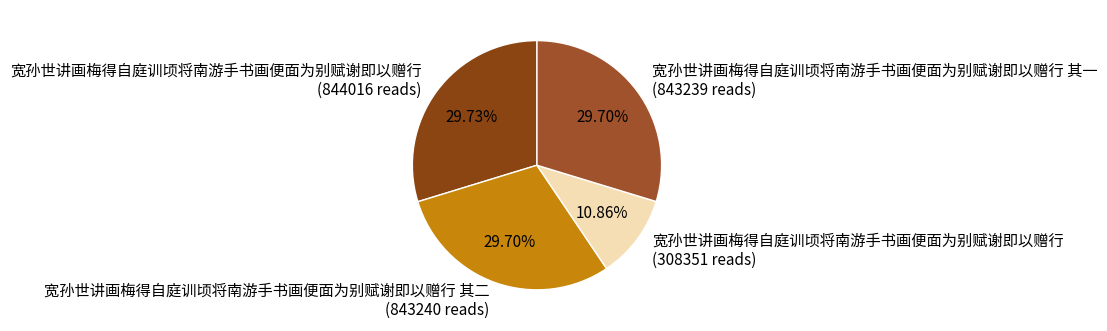

Count the number of slices in the pie.

4